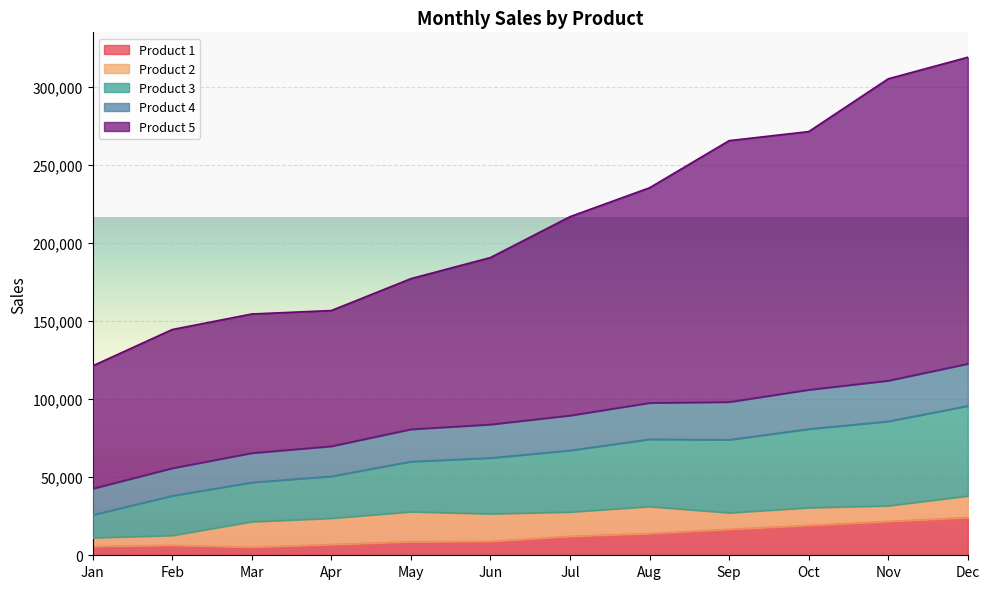

What is the total value across all series at Oct?

271179